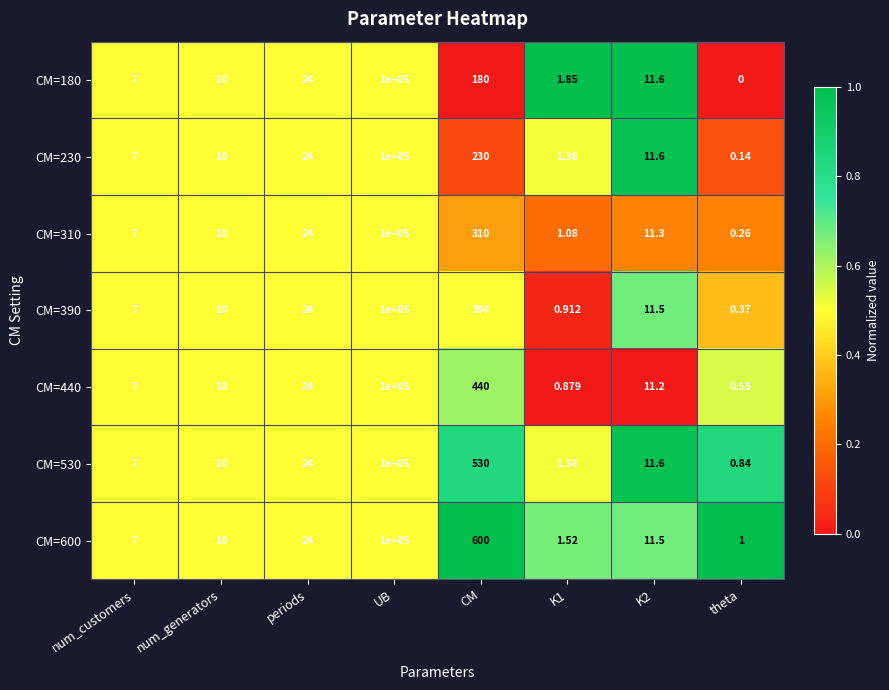

At how many categories does at least one series exceed 0?

8